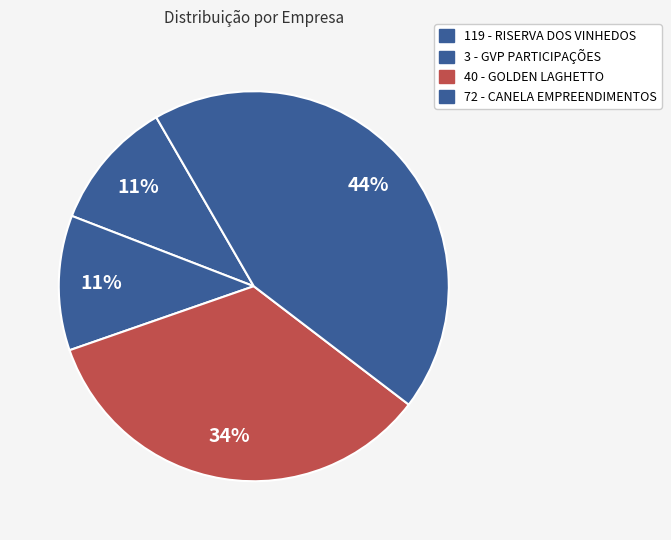

Count the number of slices in the pie.

4